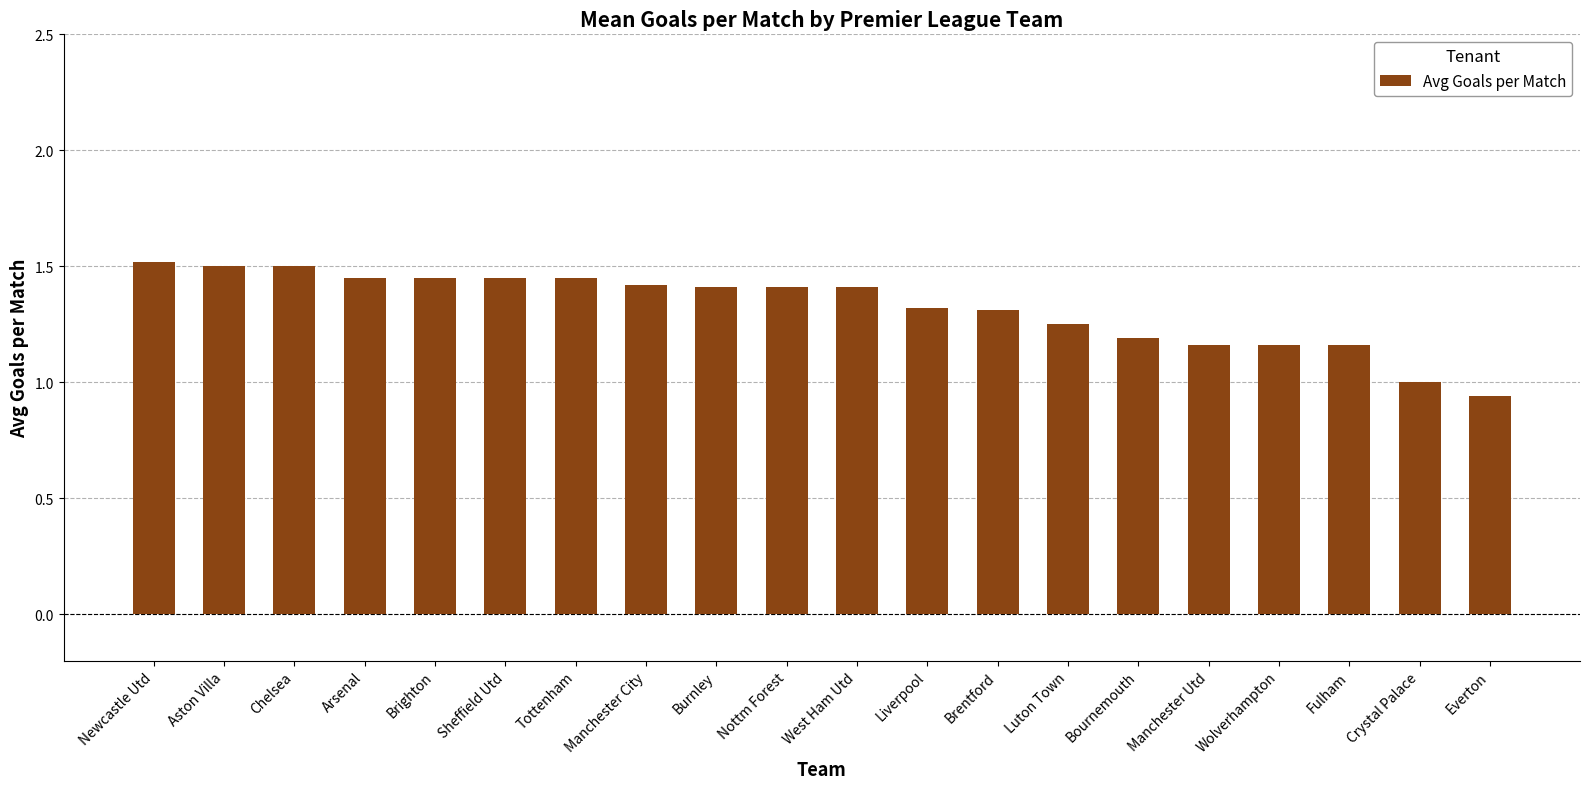

Which has a higher value, Nottm Forest or Newcastle Utd?

Newcastle Utd